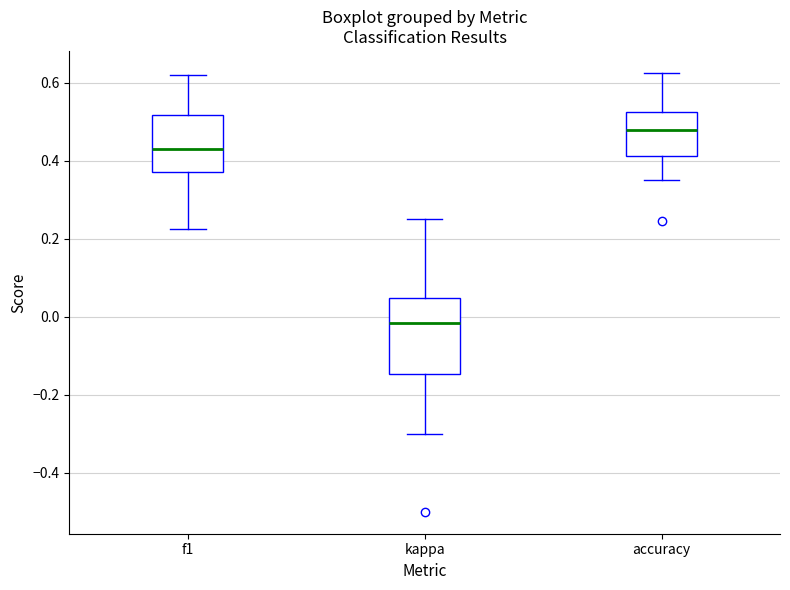

Reading left to right, read every box against the y-axis: the position of its median line, the range the box covers, and the ends of its whiskers. The values are not printed on the chart, so give them approximately, as read against the axis.

f1: median 0.42, box 0.36 to 0.52, whiskers 0.22 to 0.62
kappa: median -0.02, box -0.14 to 0.04, whiskers -0.30 to 0.26
accuracy: median 0.48, box 0.42 to 0.52, whiskers 0.36 to 0.62